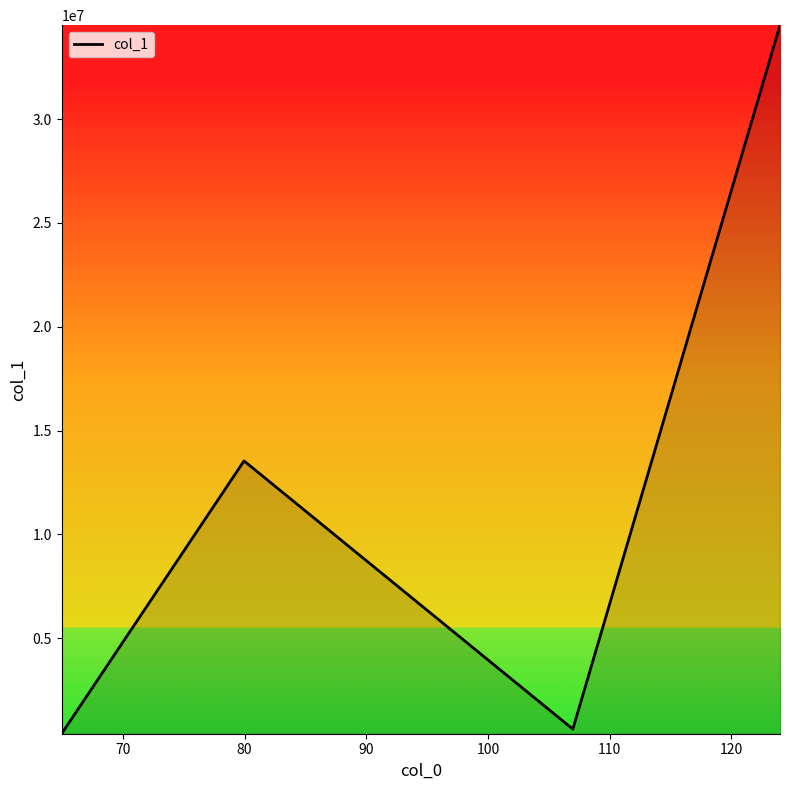

True or false: there are more than 2 points higher than both neighbors.

False